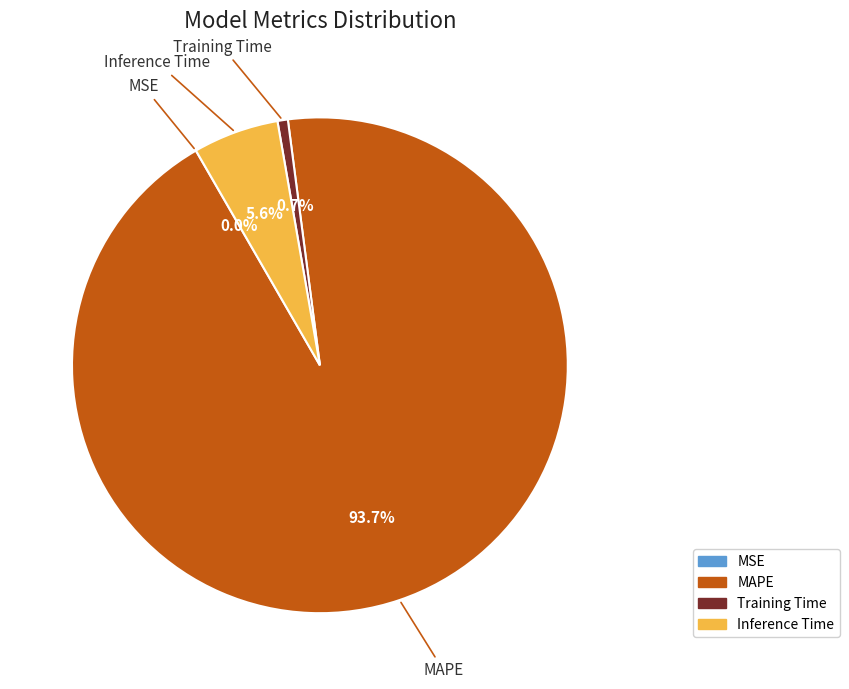

To the nearest percent, what percentage of the pie is Inference Time?

6%